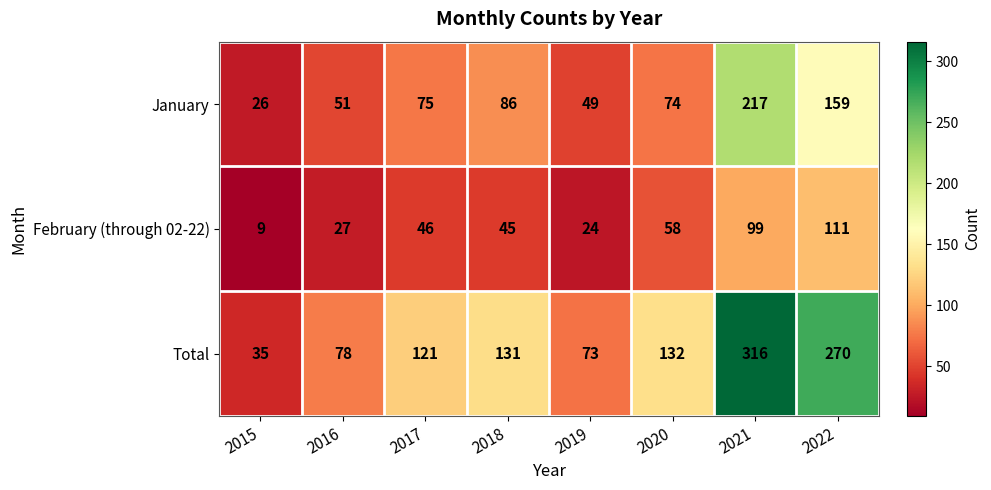

Reading left to right, list all the values displayed in this chart.

January: 2015=26	2016=51	2017=75	2018=86	2019=49	2020=74	2021=217	2022=159
February (through 02-22): 2015=9	2016=27	2017=46	2018=45	2019=24	2020=58	2021=99	2022=111
Total: 2015=35	2016=78	2017=121	2018=131	2019=73	2020=132	2021=316	2022=270